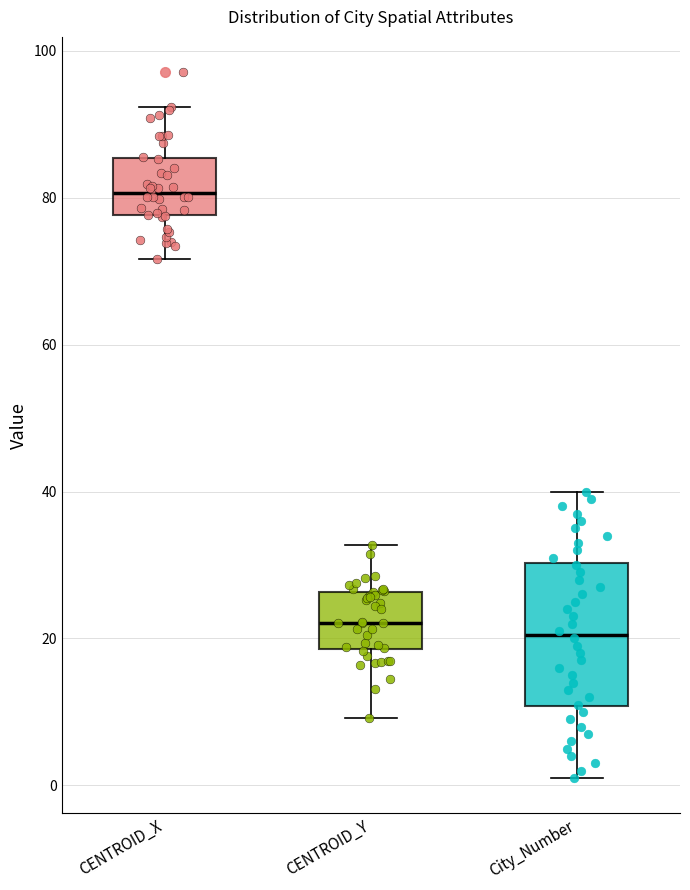

Which box's median line is the highest?

CENTROID_X